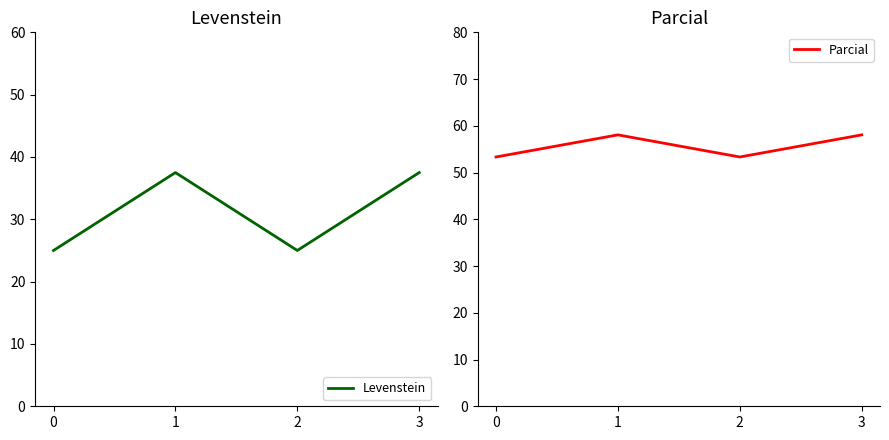

What are all the series names shown in the legend?

Levenstein, Parcial